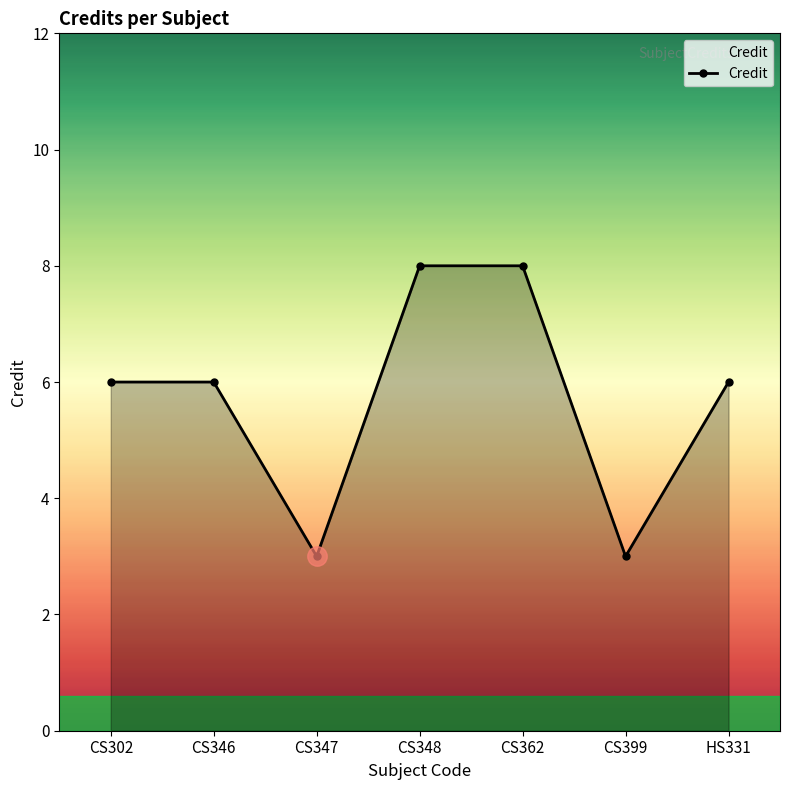

Between CS347 and CS302, which is larger?

CS302